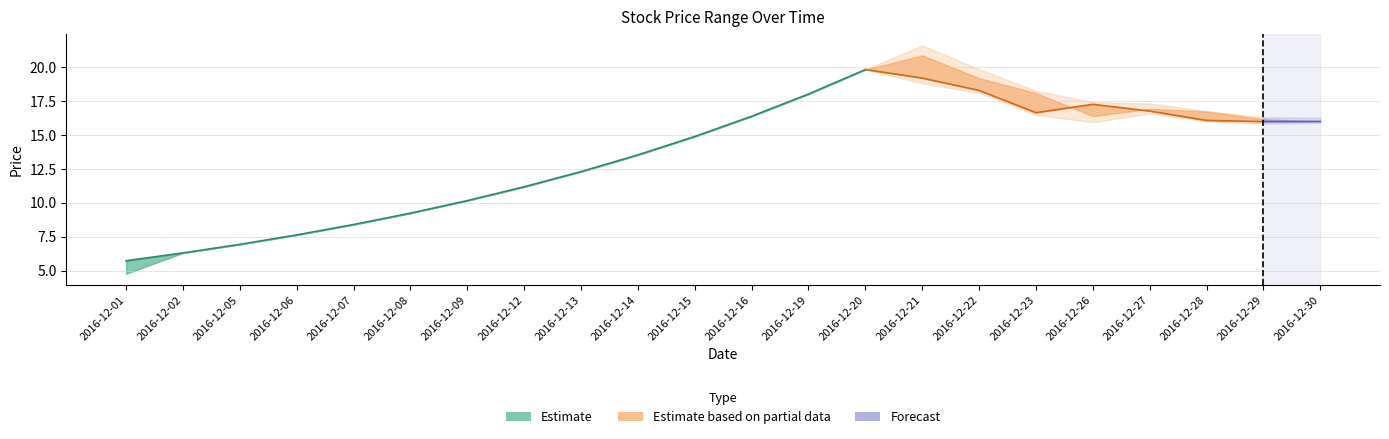

Where does the close series first go above 15?

2016-12-16